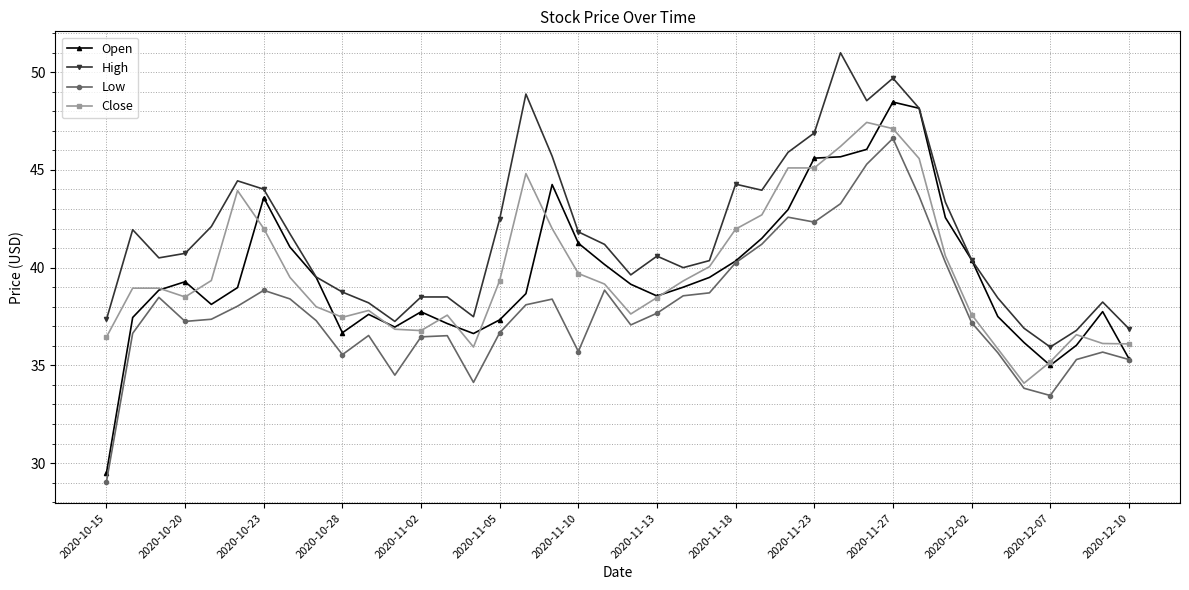

What is the value of the Low point at the 13th from the left?

36.5